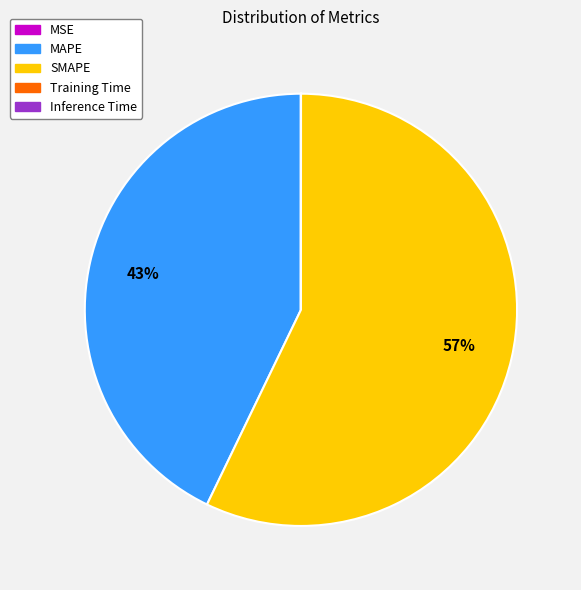

To the nearest percent, what is the difference between the largest and smallest slice percentages?

57%